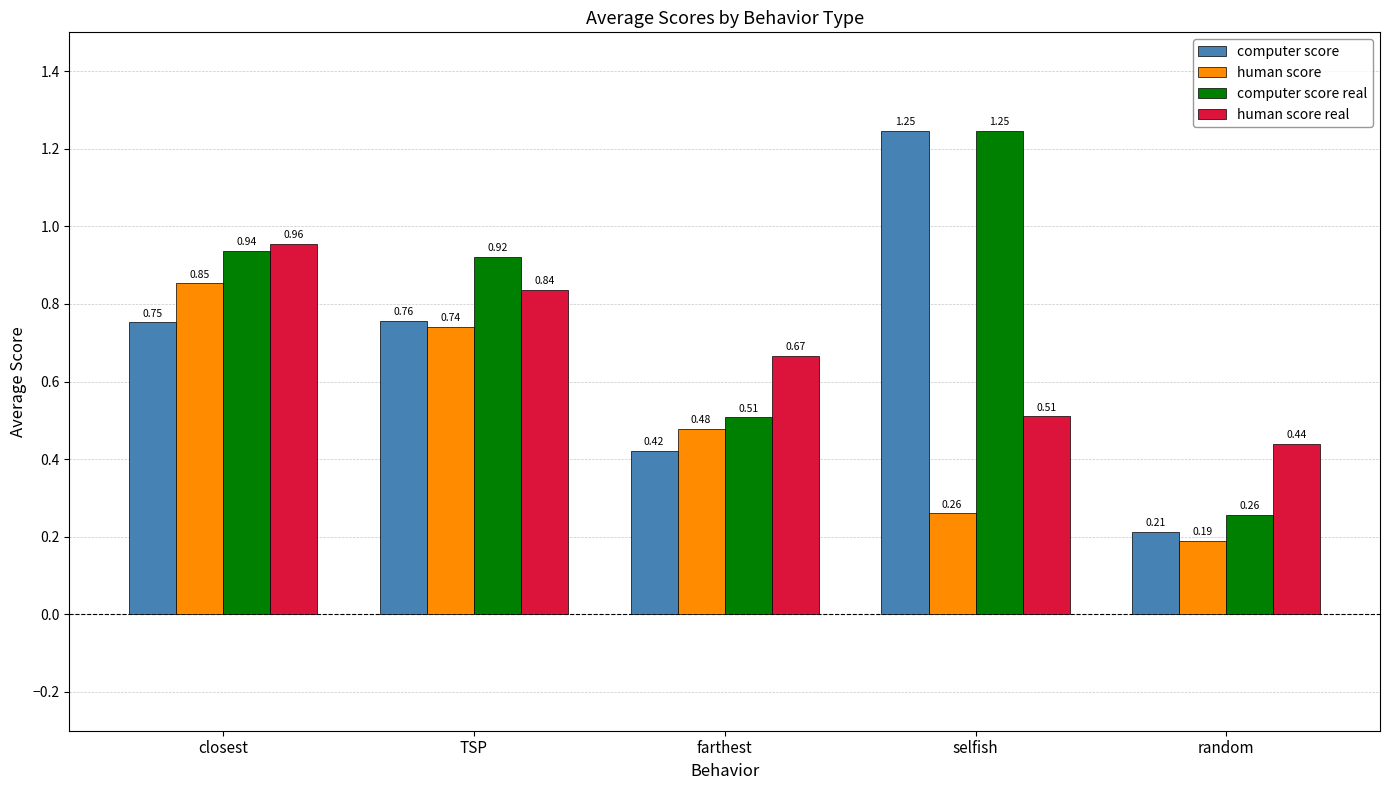

What is the sum of all human score values?

2.5